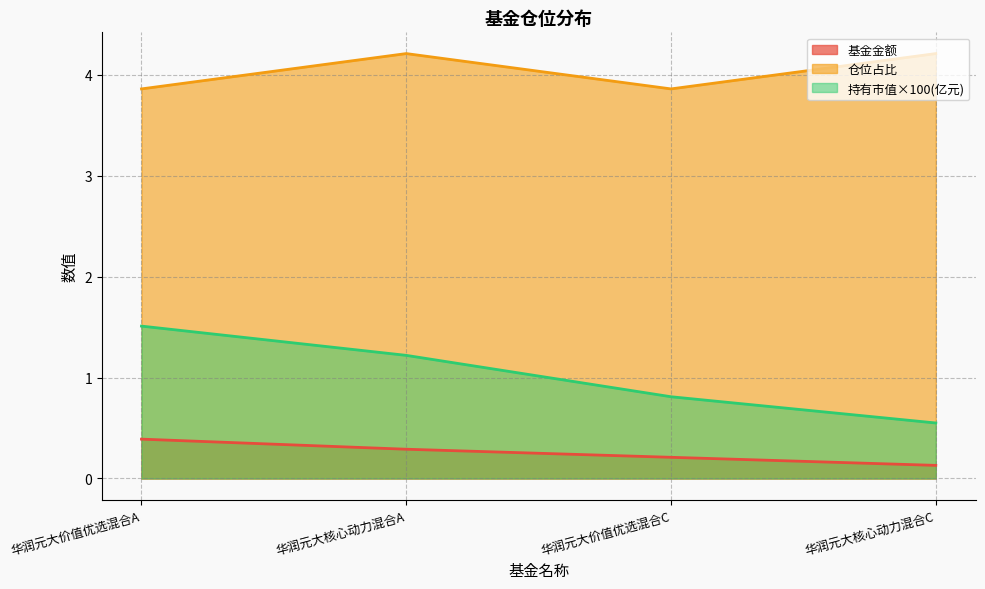

What position from the right is 华润元大核心动力混合A?

3